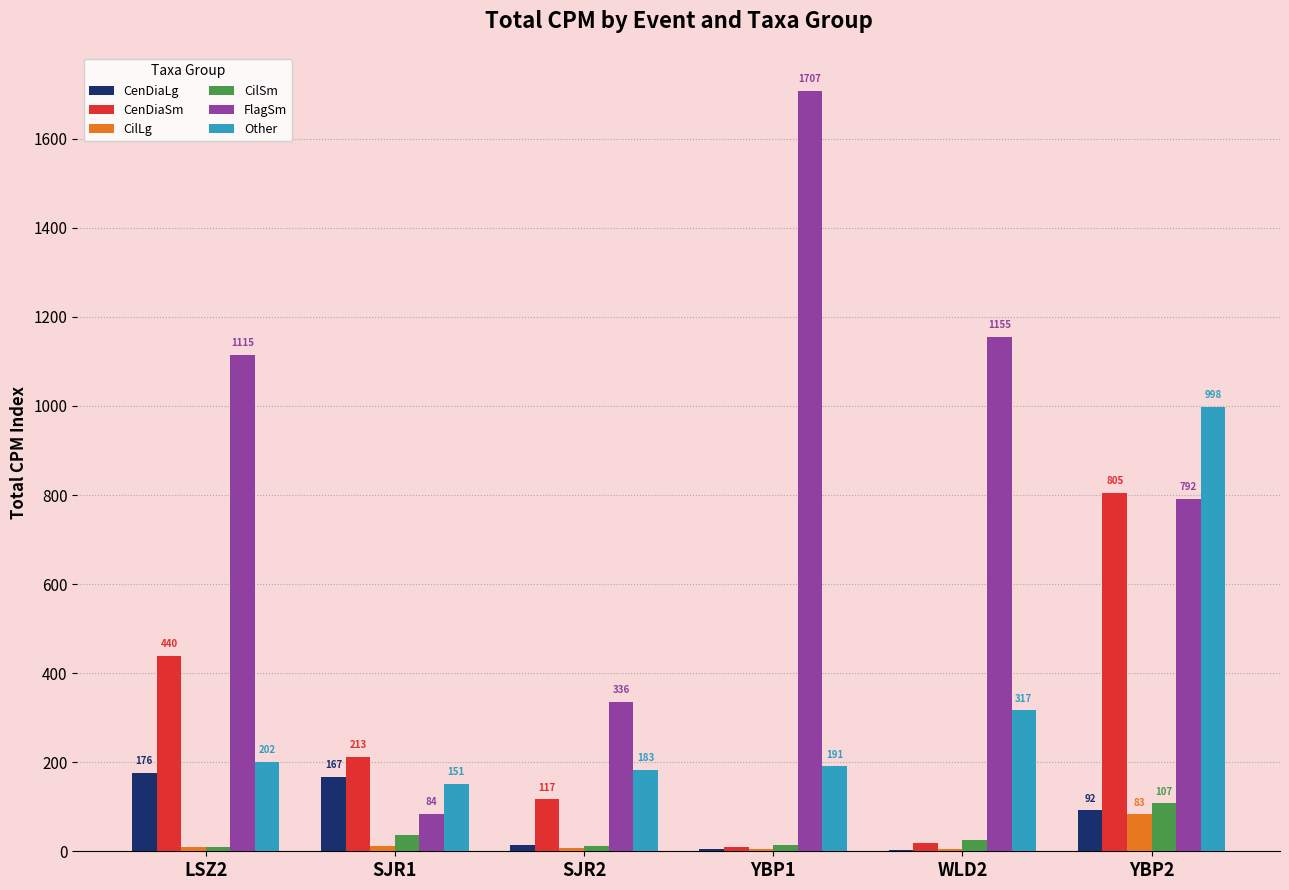

What is the highest value of the CilLg series?

82.8